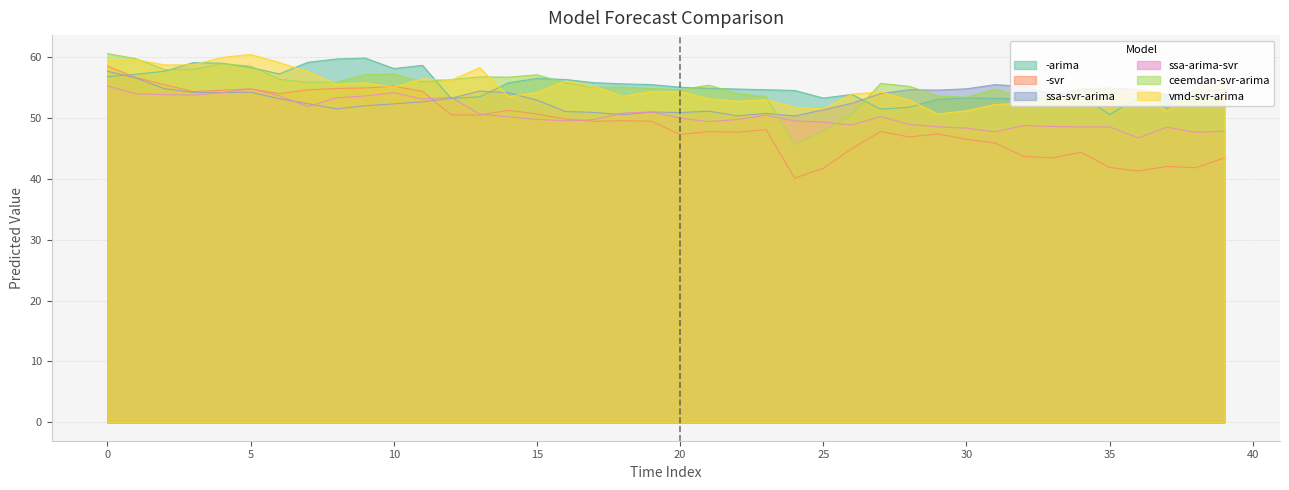

True or false: ssa-arima-svr has a value of 97.4 at 10.

False